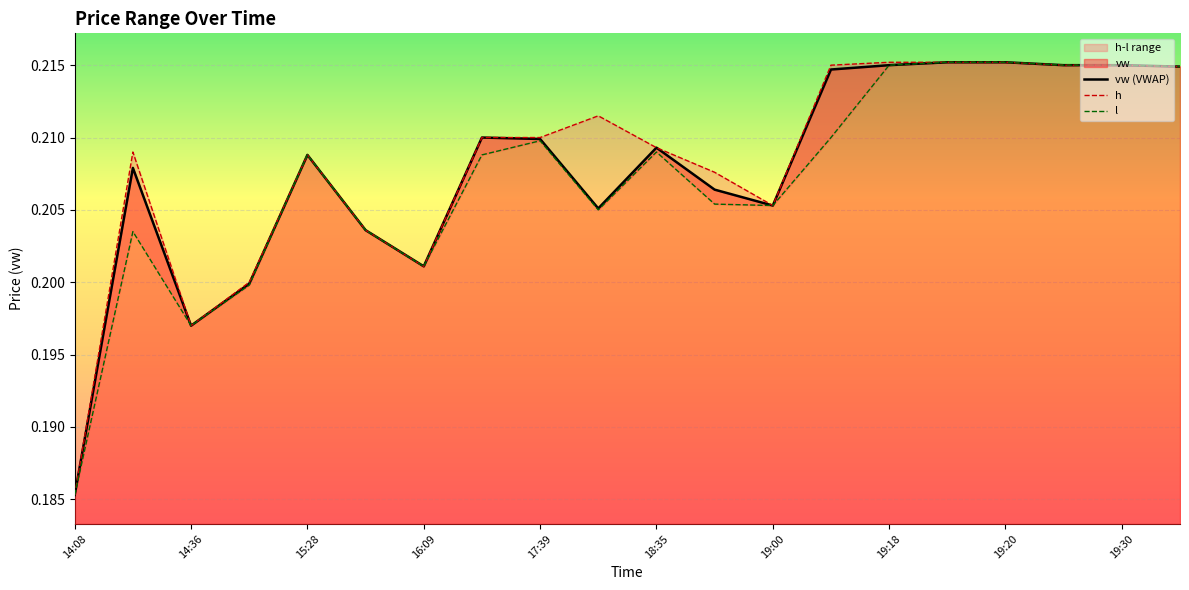

List the series in order of their overall mean, lowest first.

l, vw (VWAP), h